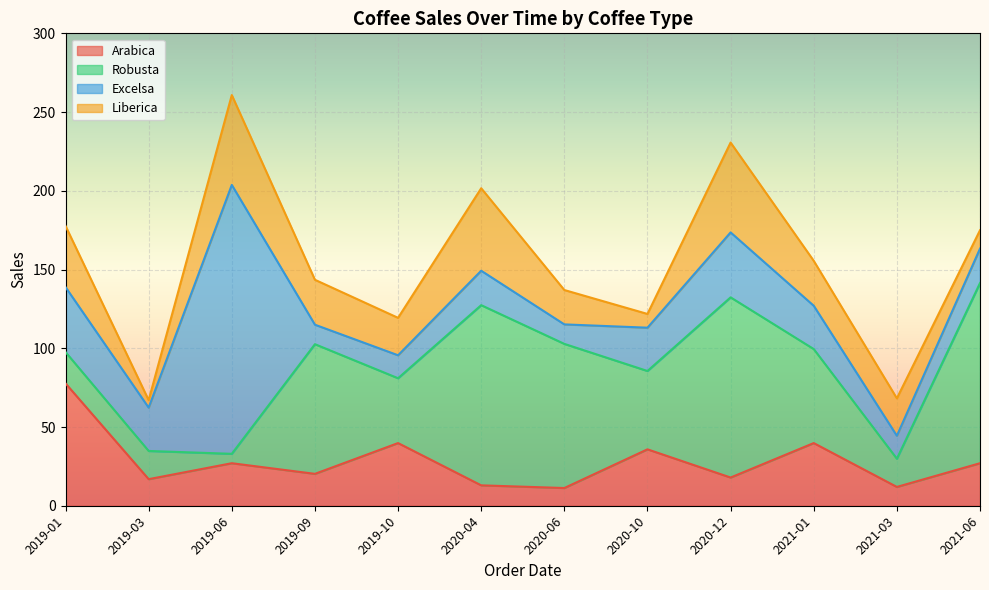

Which series ends up on top after the final intersection of Robusta and Liberica?

Robusta